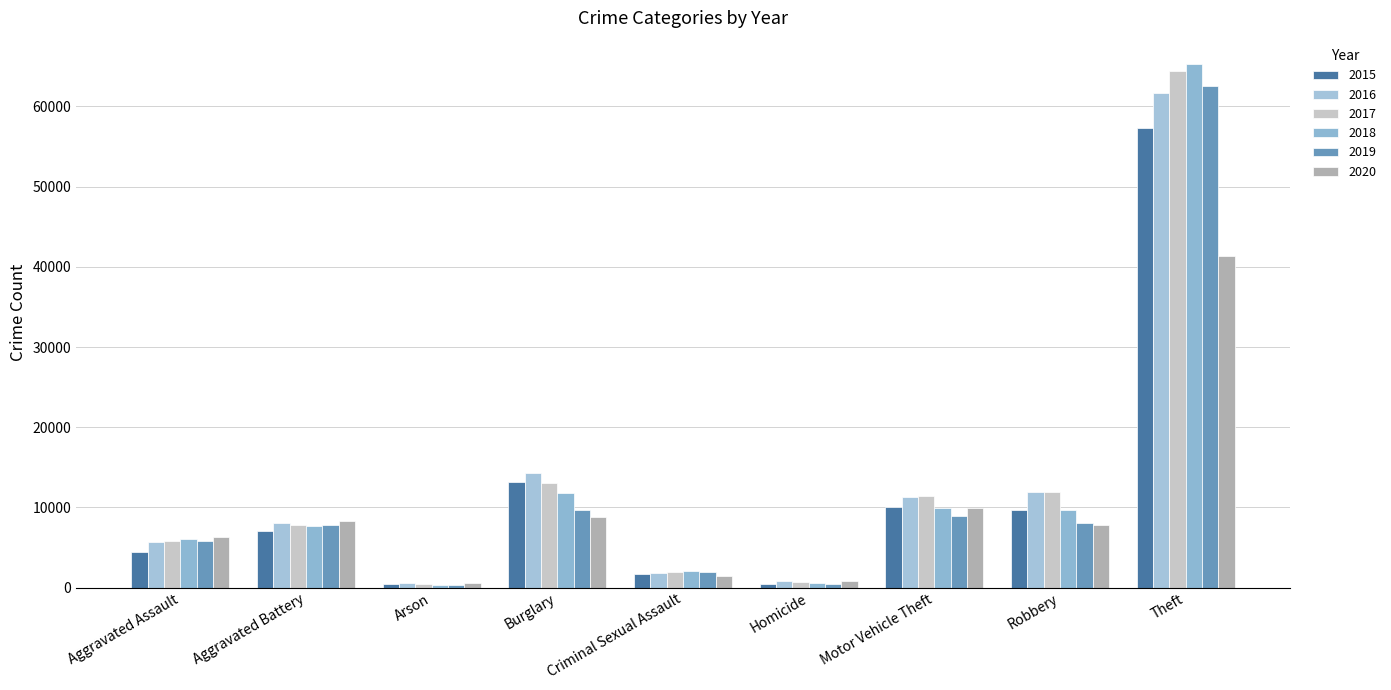

Is the value of 2017 at Arson greater than the value of 2020 at Aggravated Battery?

No